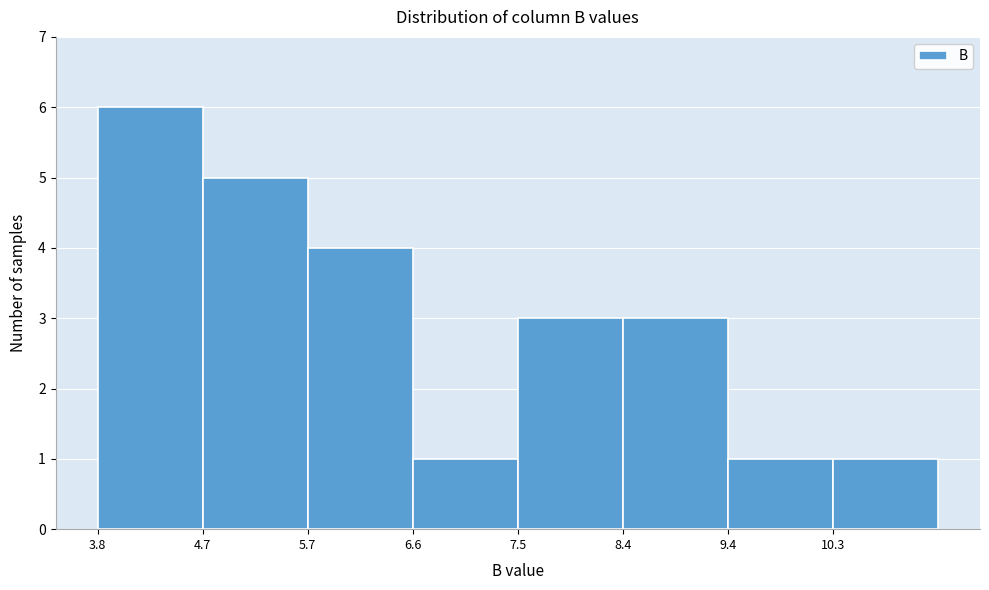

What is the height of the bar covering 4.7 to 5.7 on the x-axis? Neither the bar edges nor the heights are printed on the chart, so give them approximately, as read against the axes.

5